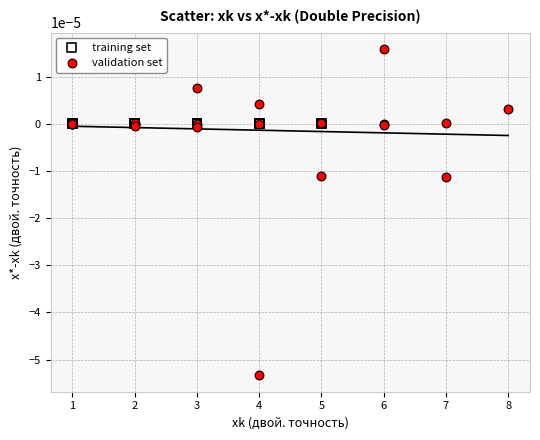

Which series reaches the maximum Y coordinate?

validation set